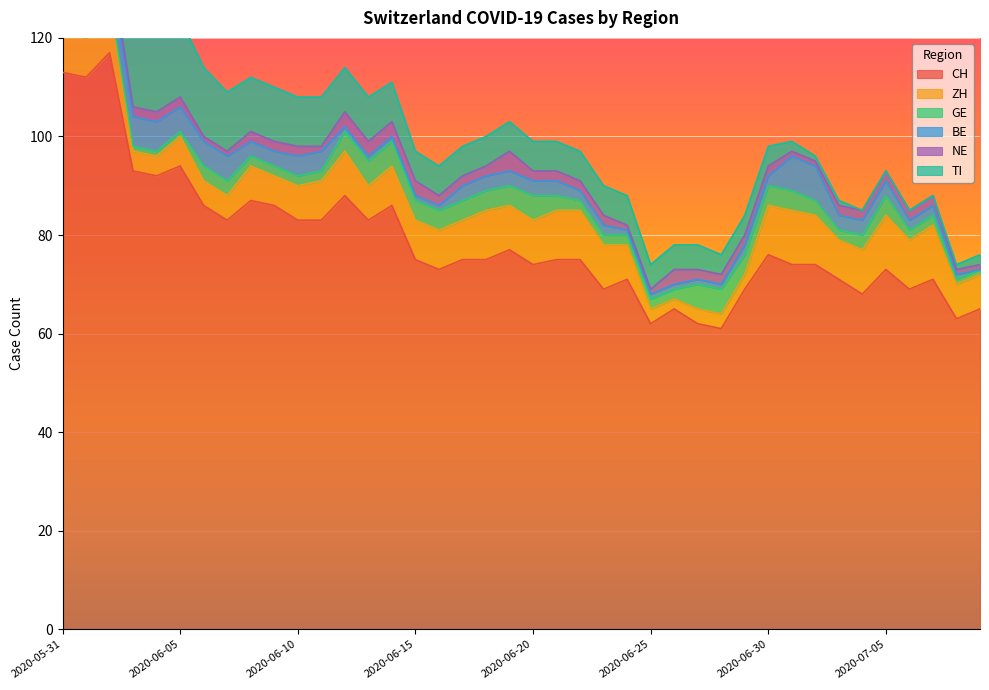

What is the highest value of the BE series?

8